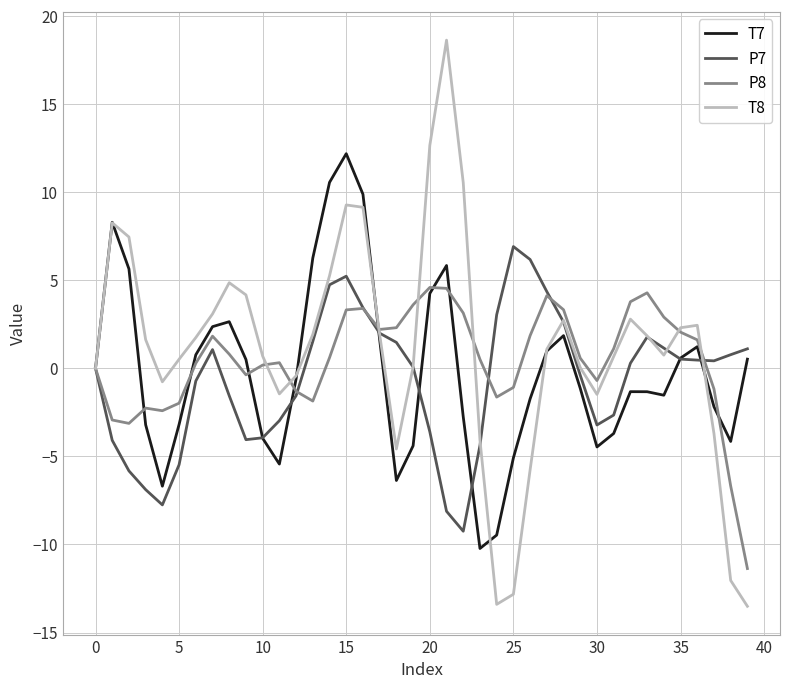

What is the highest value of the P8 series?

4.6